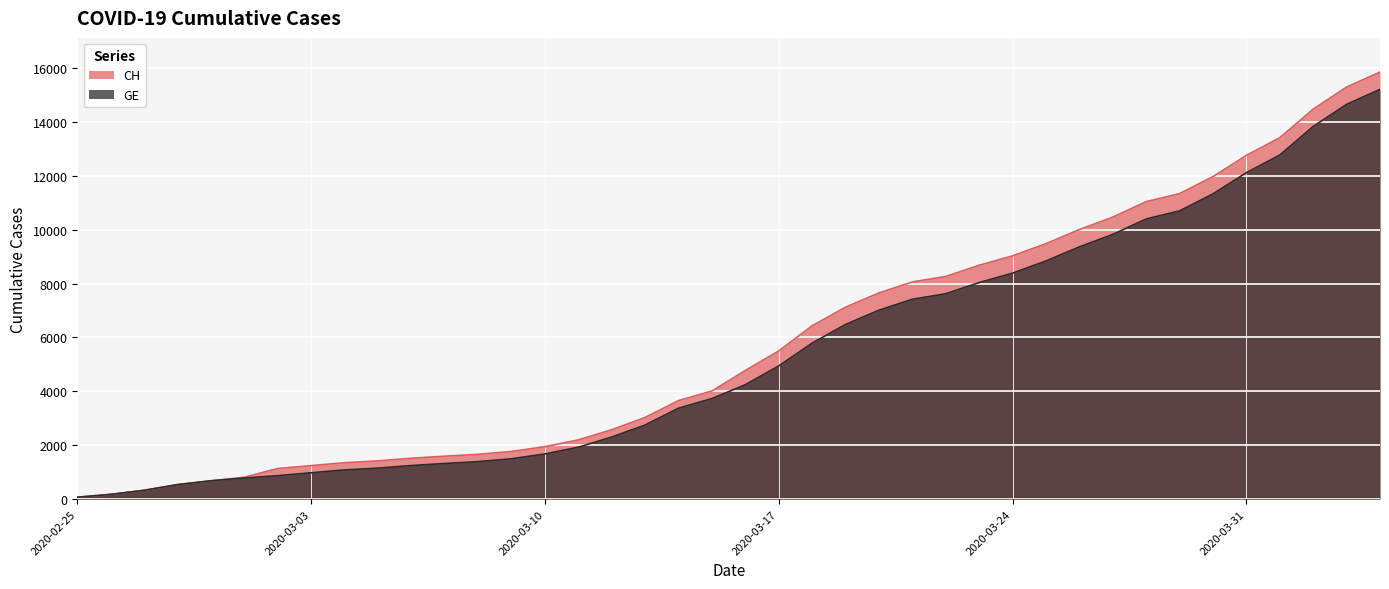

What is the value of the CH point at the 18th from the left?

3033